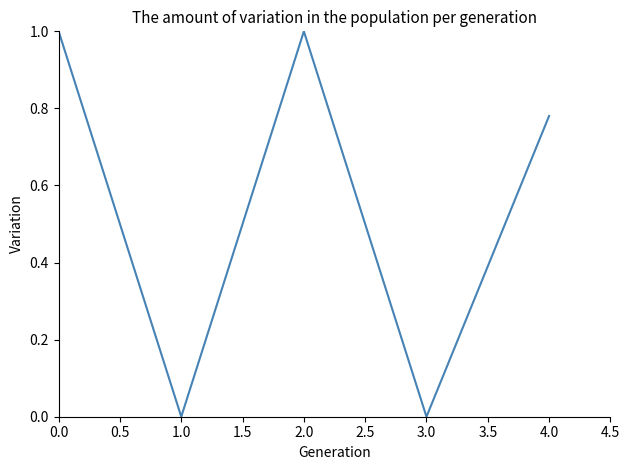

Does the chart have visible grid lines?

No